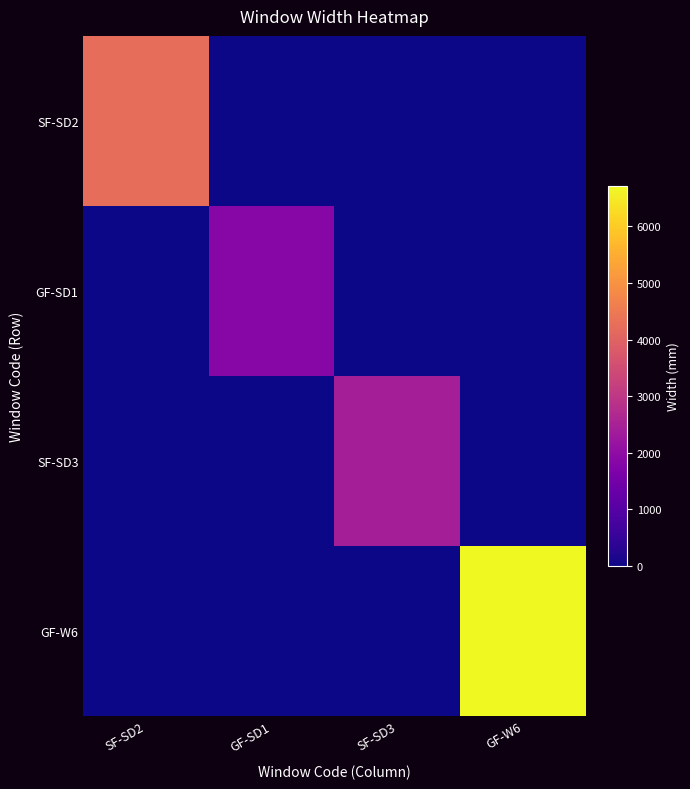

At which category is the sum across all series the highest?

GF-W6